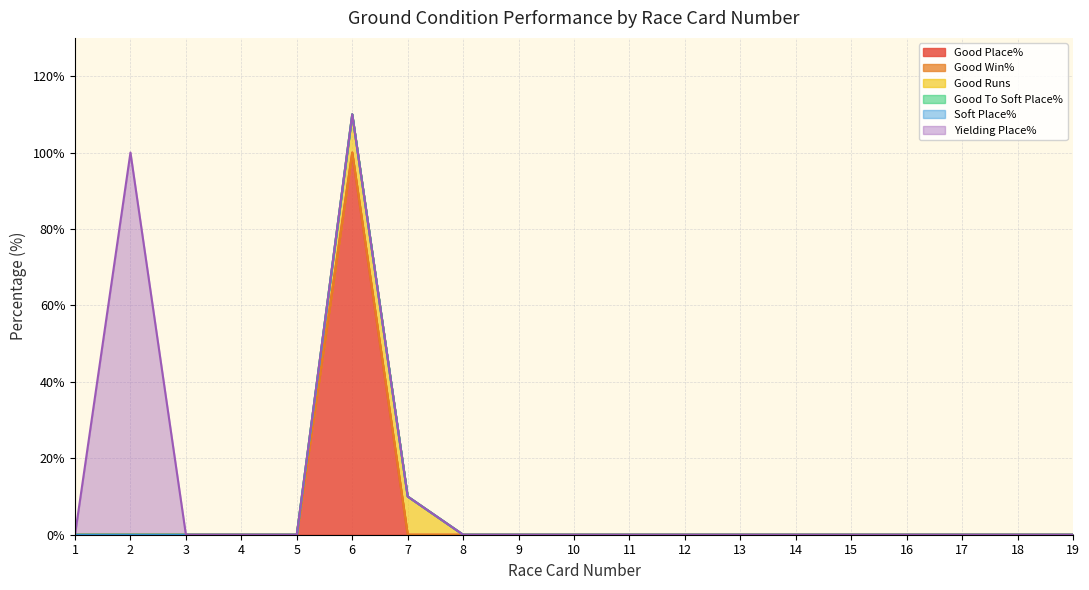

What is the sum of all Good Place% values?

100